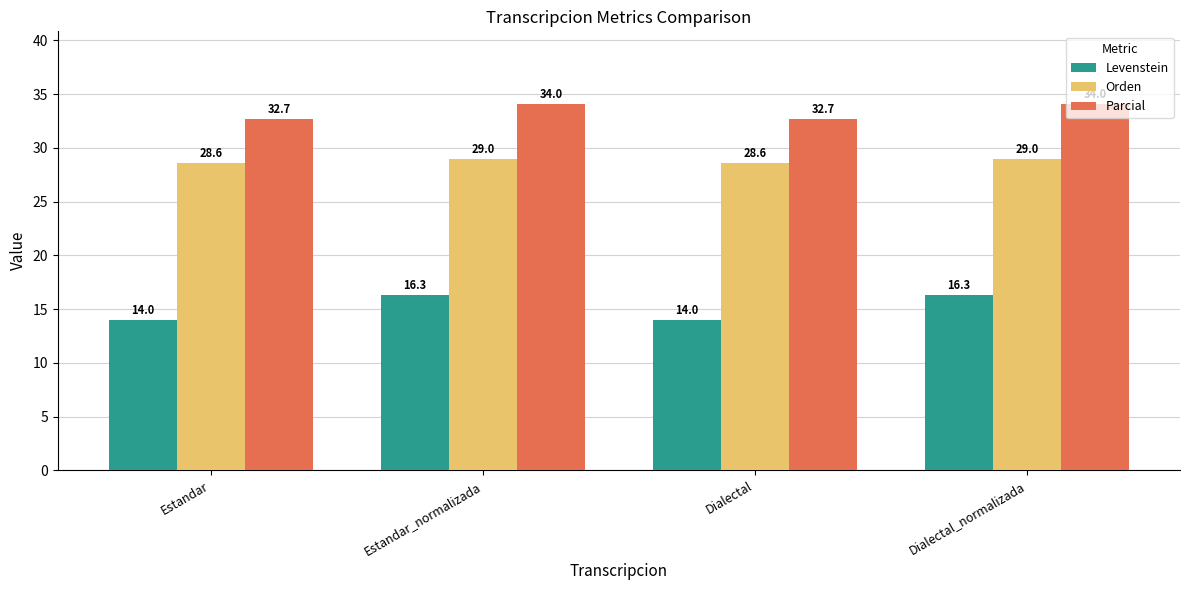

What is the label of the 3rd bar from the right?

Estandar_normalizada